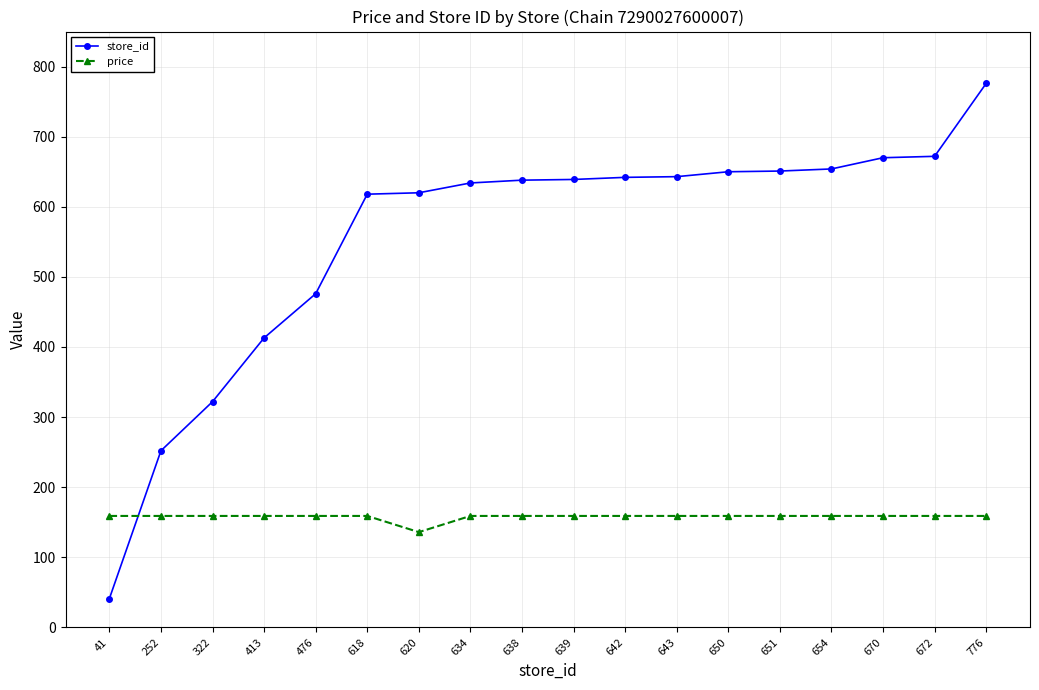

Does the chart have visible grid lines?

Yes